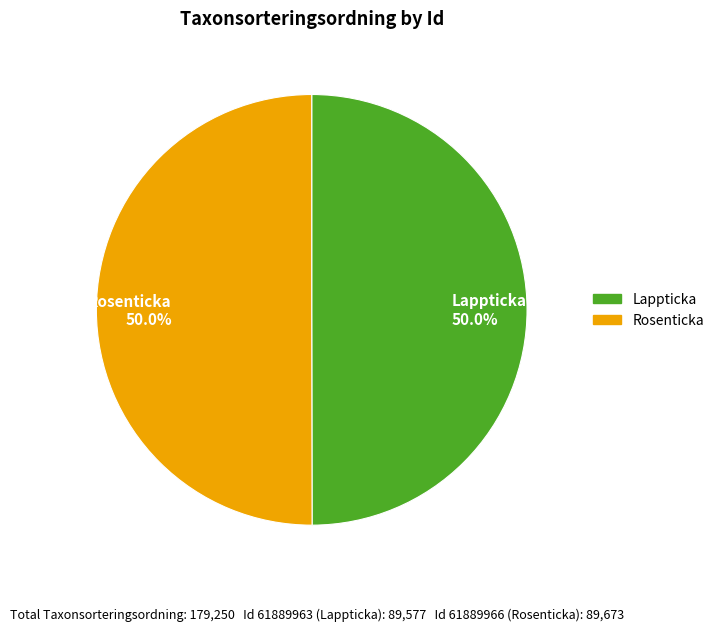

Approximately how many times larger is the value at Rosenticka 50.0% compared to Lappticka 50.0%?

1.0